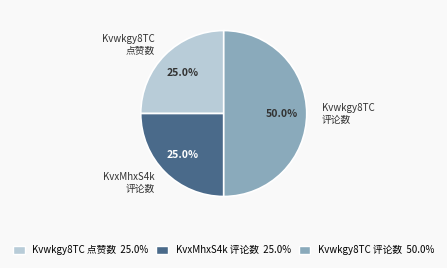

What is the largest slice in the pie chart?

Kvwkgy8TC 评论数